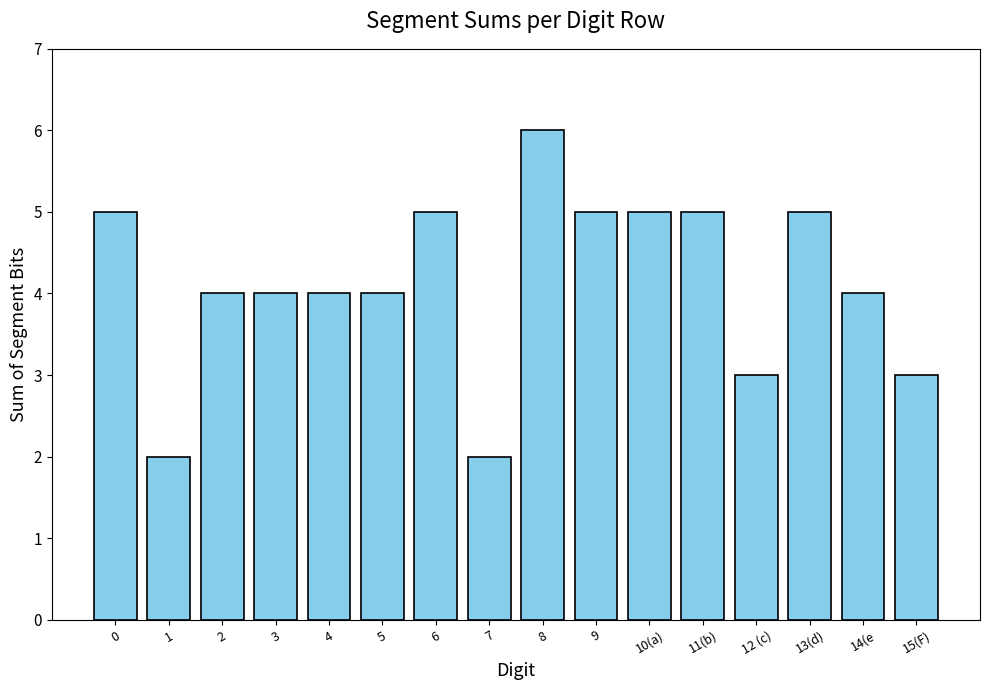

What is the greatest value displayed?

6